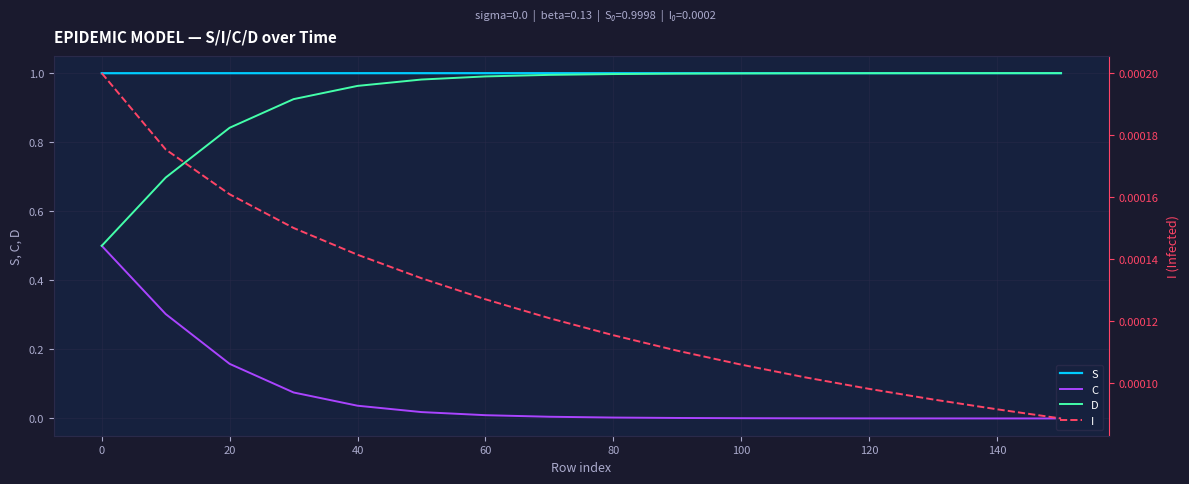

What is the average value of the D series?

0.9